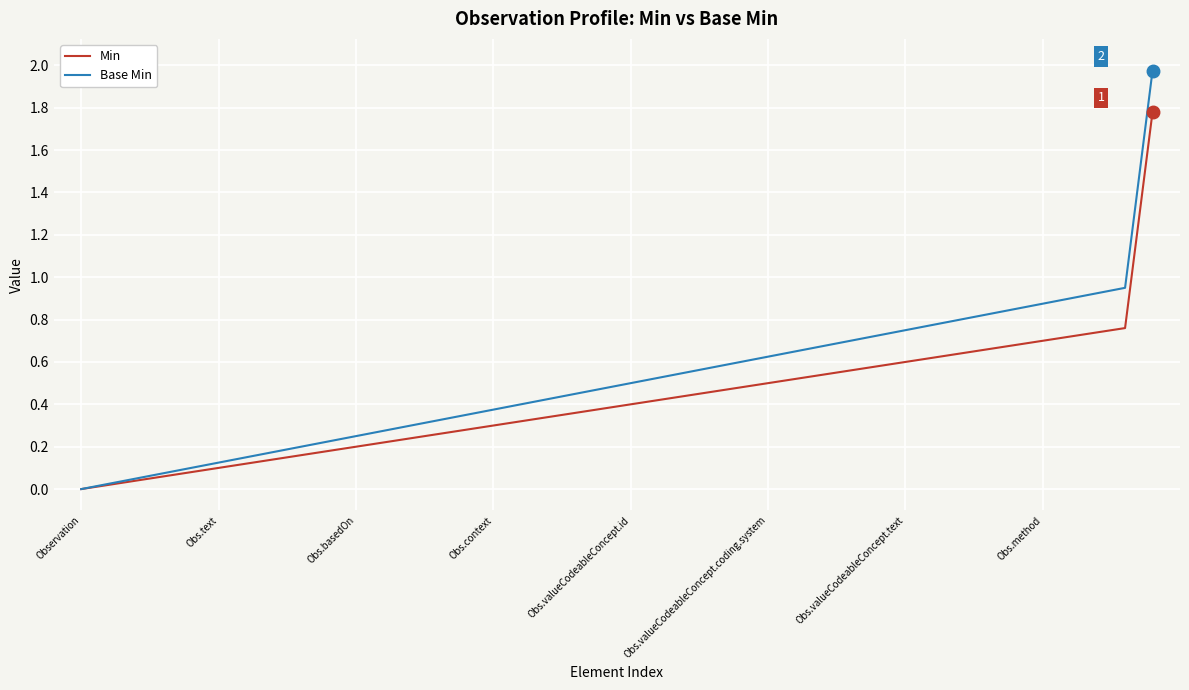

What are all the series names shown in the legend?

Min, Base Min